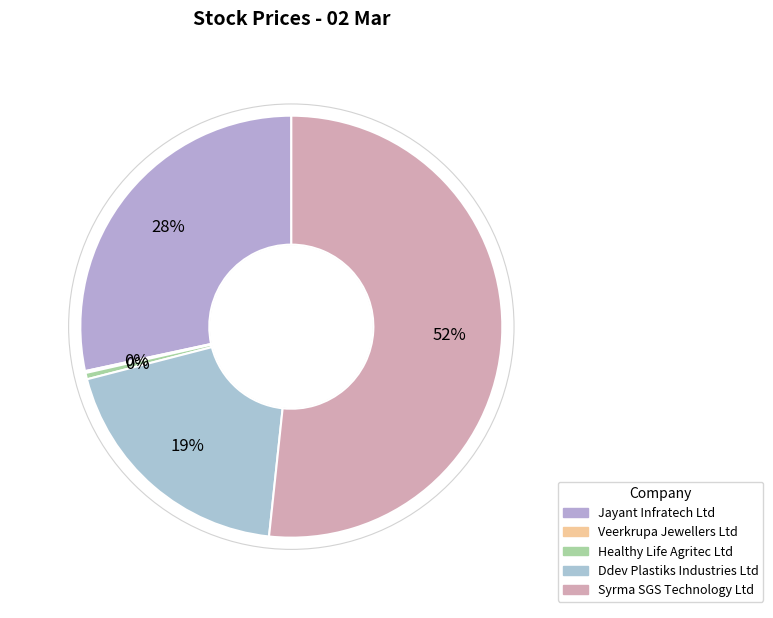

What percentage is the Ddev Plastiks Industries Ltd slice, to the nearest percent?

19%